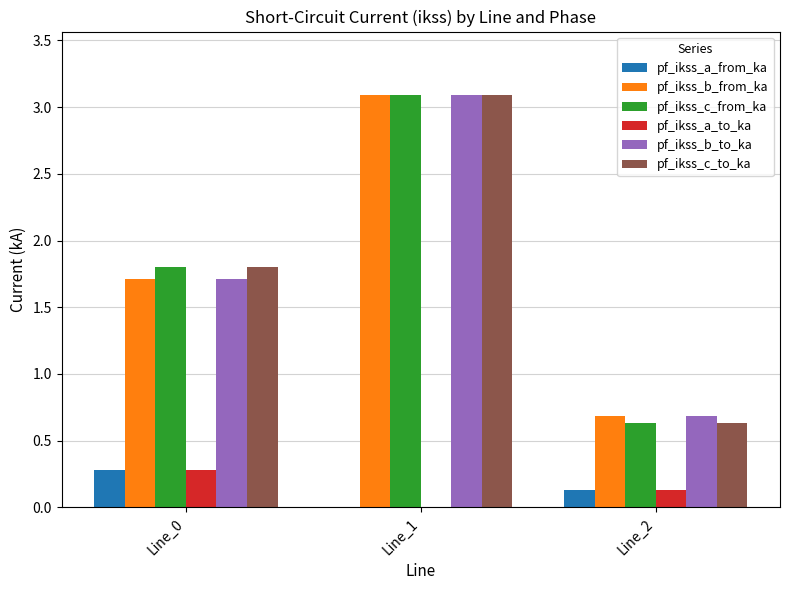

Reading right to left, extract all data points from this chart.

pf_ikss_a_from_ka: Line_2=0.1	Line_1=0.0	Line_0=0.3
pf_ikss_b_from_ka: Line_2=0.7	Line_1=3.1	Line_0=1.7
pf_ikss_c_from_ka: Line_2=0.6	Line_1=3.1	Line_0=1.8
pf_ikss_a_to_ka: Line_2=0.1	Line_1=0.0	Line_0=0.3
pf_ikss_b_to_ka: Line_2=0.7	Line_1=3.1	Line_0=1.7
pf_ikss_c_to_ka: Line_2=0.6	Line_1=3.1	Line_0=1.8